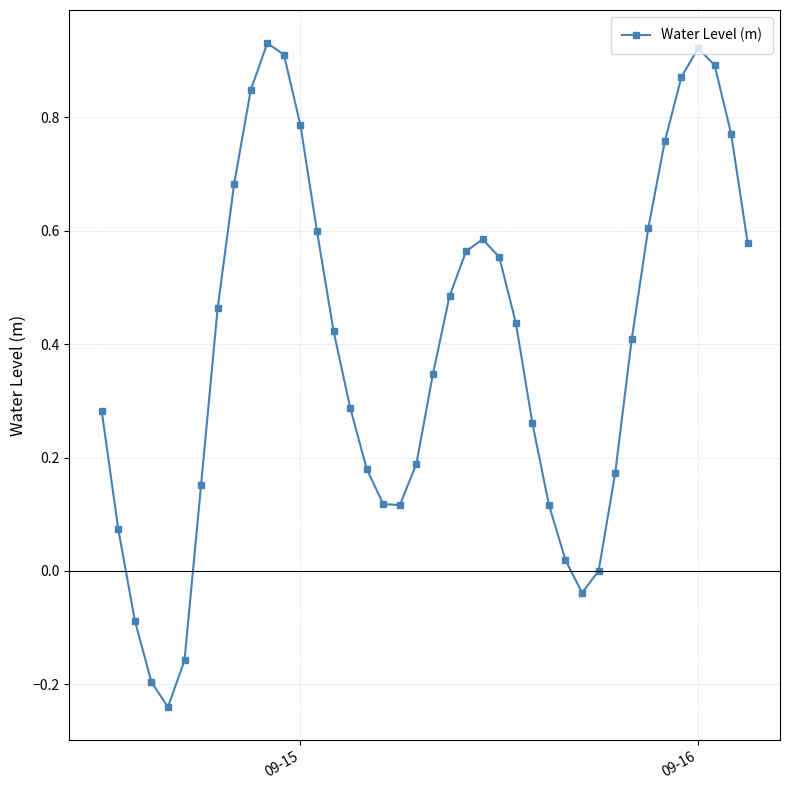

True or false: there are more than 1 points higher than both neighbors.

True